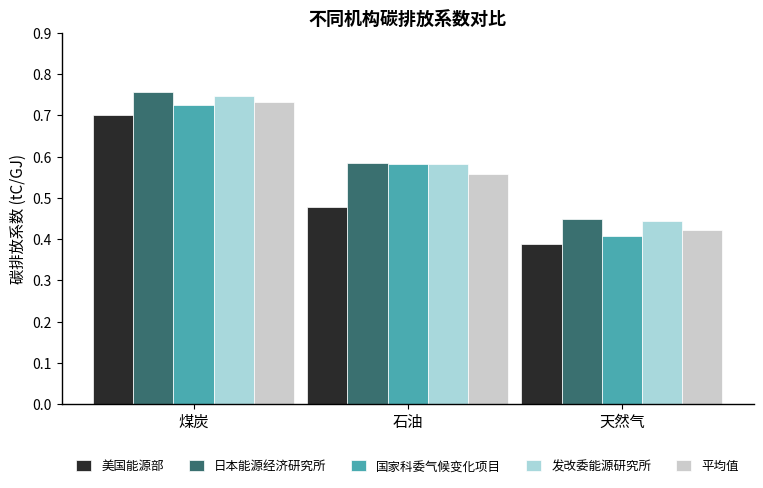

What are all the series names shown in the legend?

美国能源部, 日本能源经济研究所, 国家科委气候变化项目, 发改委能源研究所, 平均值